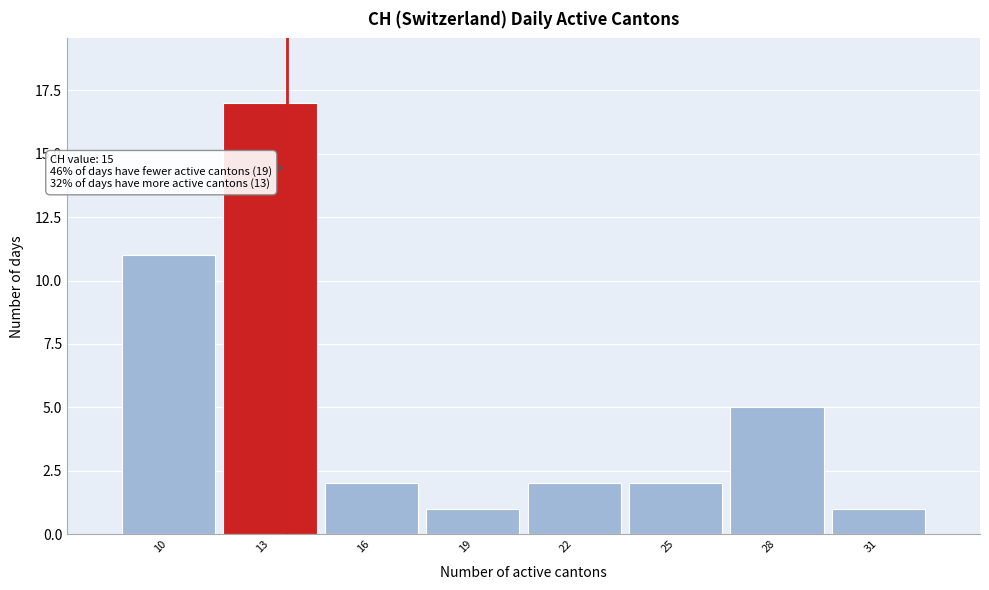

Reading left to right, what are all the values shown in this chart?

11	17	2	1	2	2	5	1